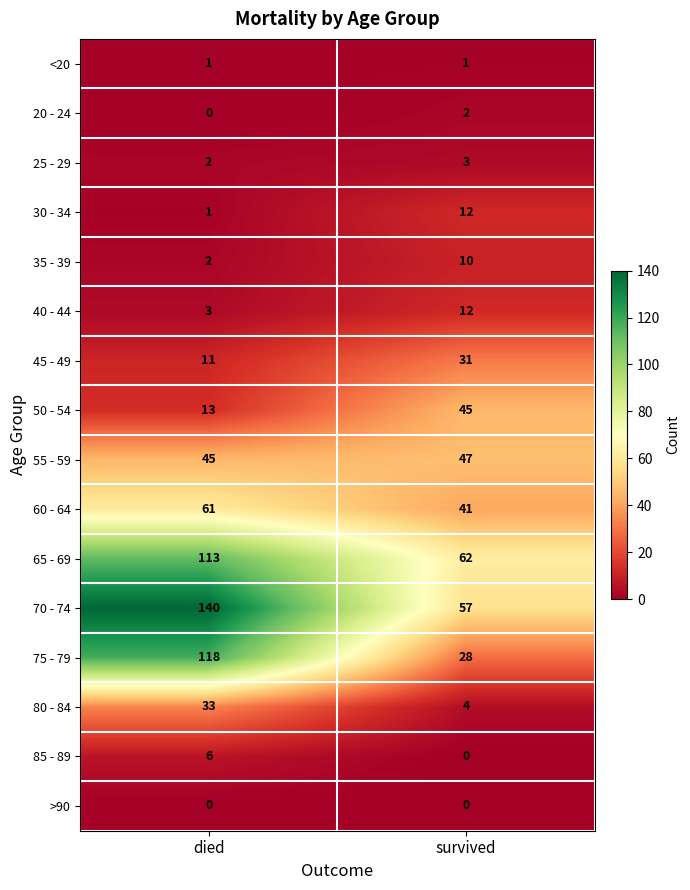

At which label does 60 - 64 reach its peak?

died